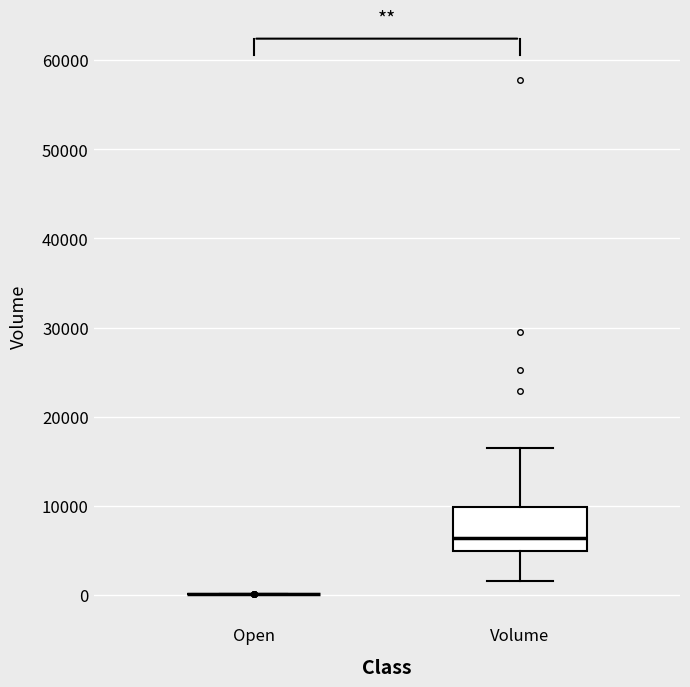

Reading left to right, read every box against the y-axis: the position of its median line, the range the box covers, and the ends of its whiskers. The values are not printed on the chart, so give them approximately, as read against the axis.

Open: box collapsed to a line at 0, whiskers 0 to 0
Volume: median 6000, box 5000 to 10000, whiskers 2000 to 17000